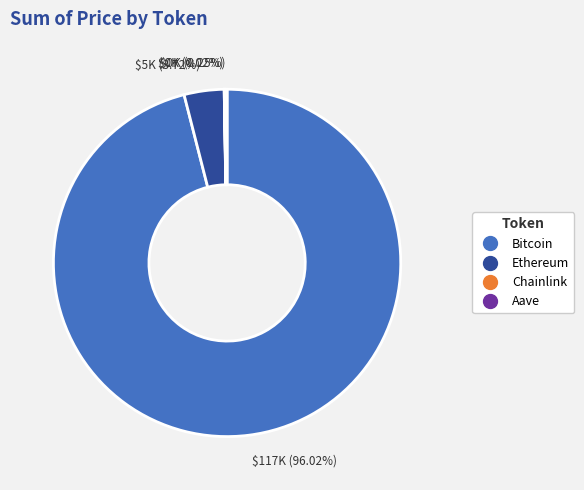

What is the largest slice in the pie chart?

Bitcoin